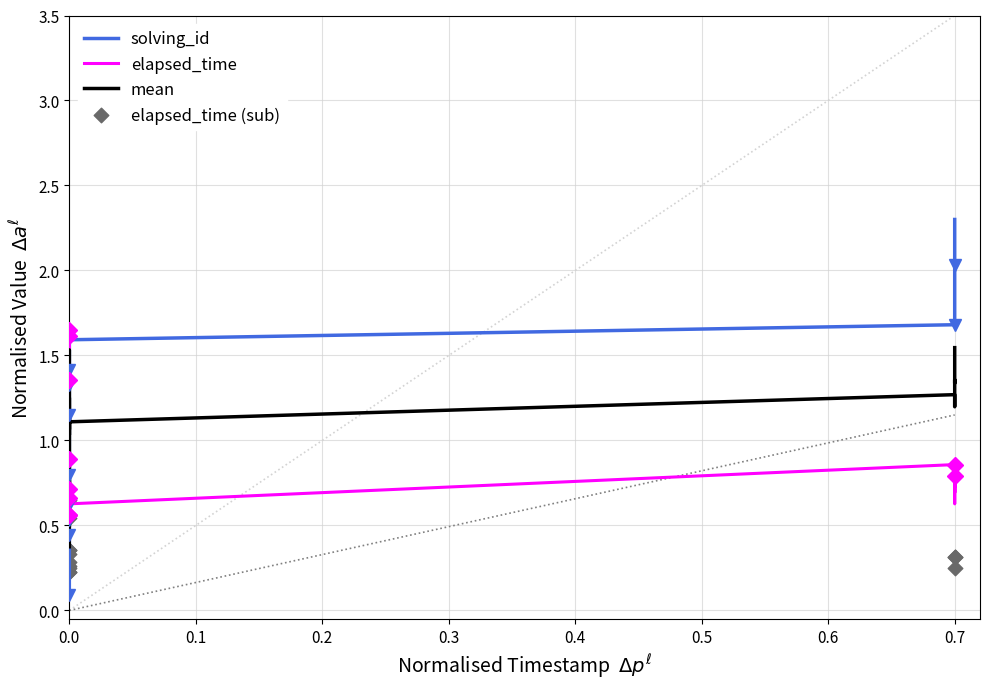

Is the value of solving_id at 23 greater than the value of elapsed_time at 29?

No